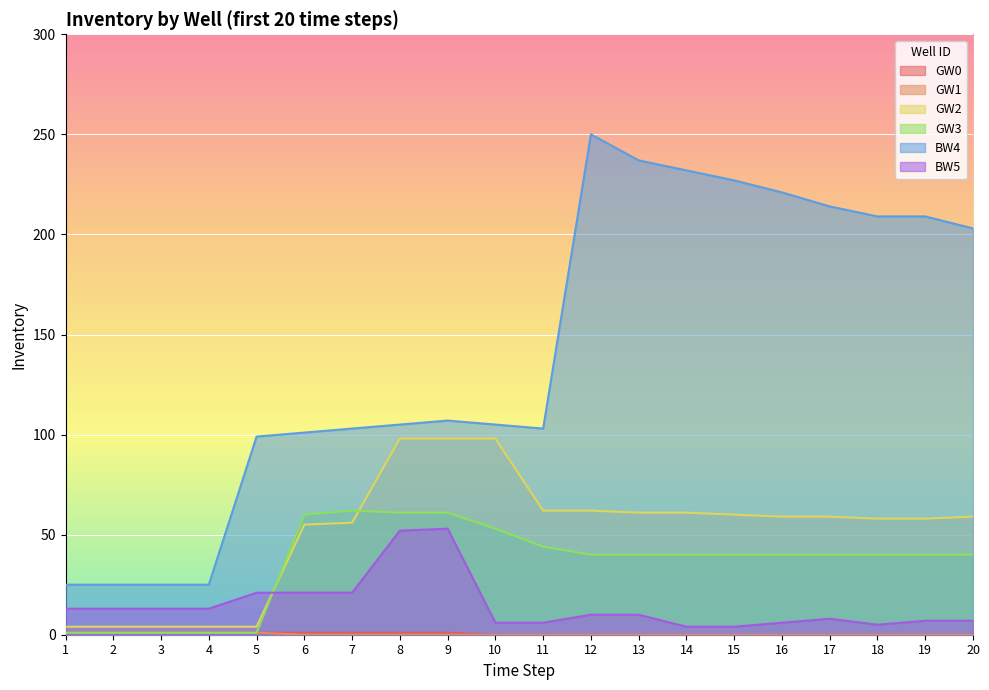

At which category does BW5 reach its first local peak?

9